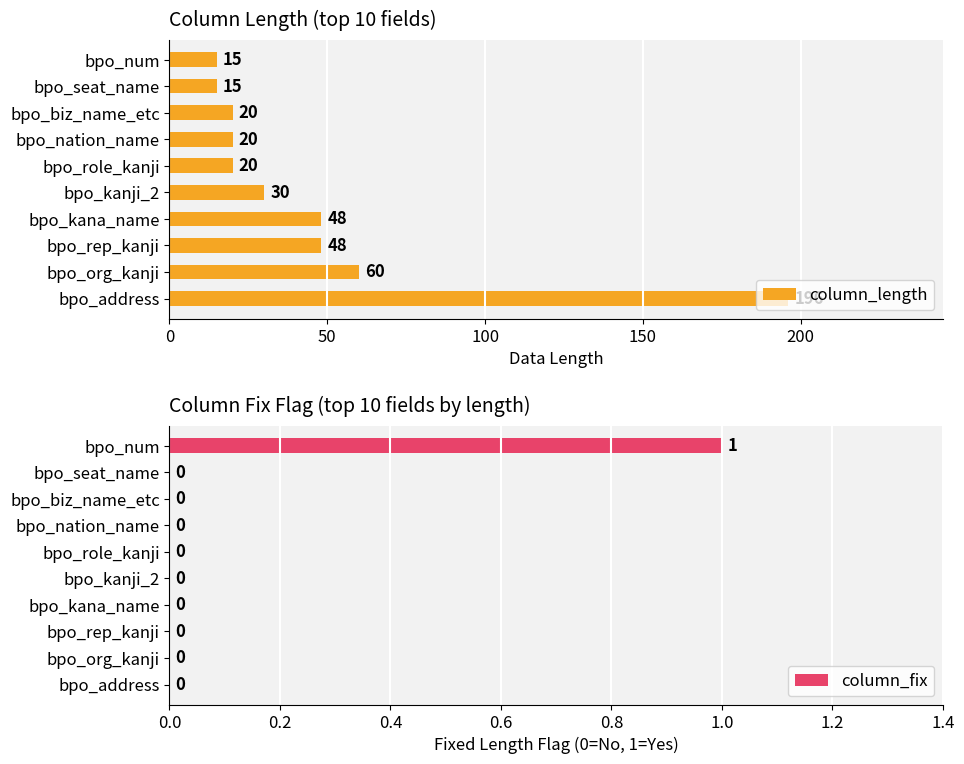

List the series in order of their peak value, lowest first.

column_fix, column_length